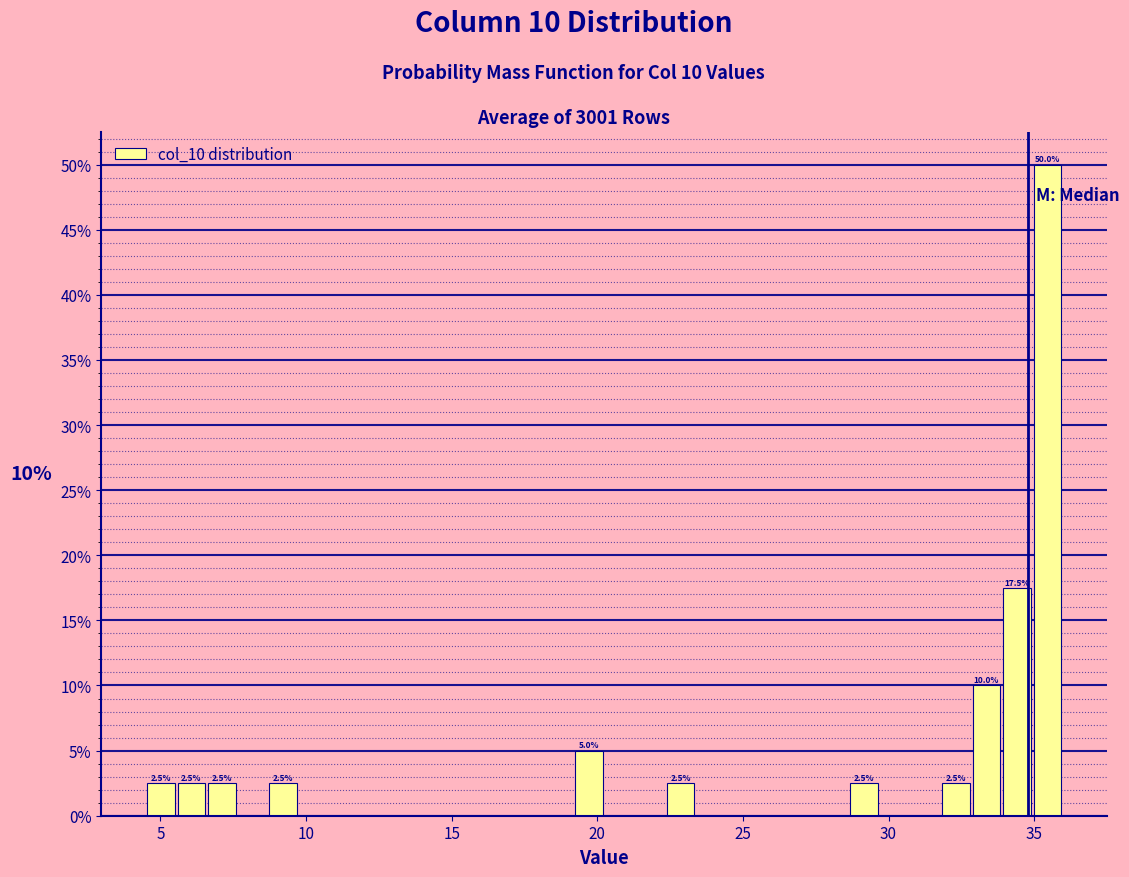

Around what value on the x-axis is the tallest bar? Give the approximate position of its centre, as read against the axis.

35.5